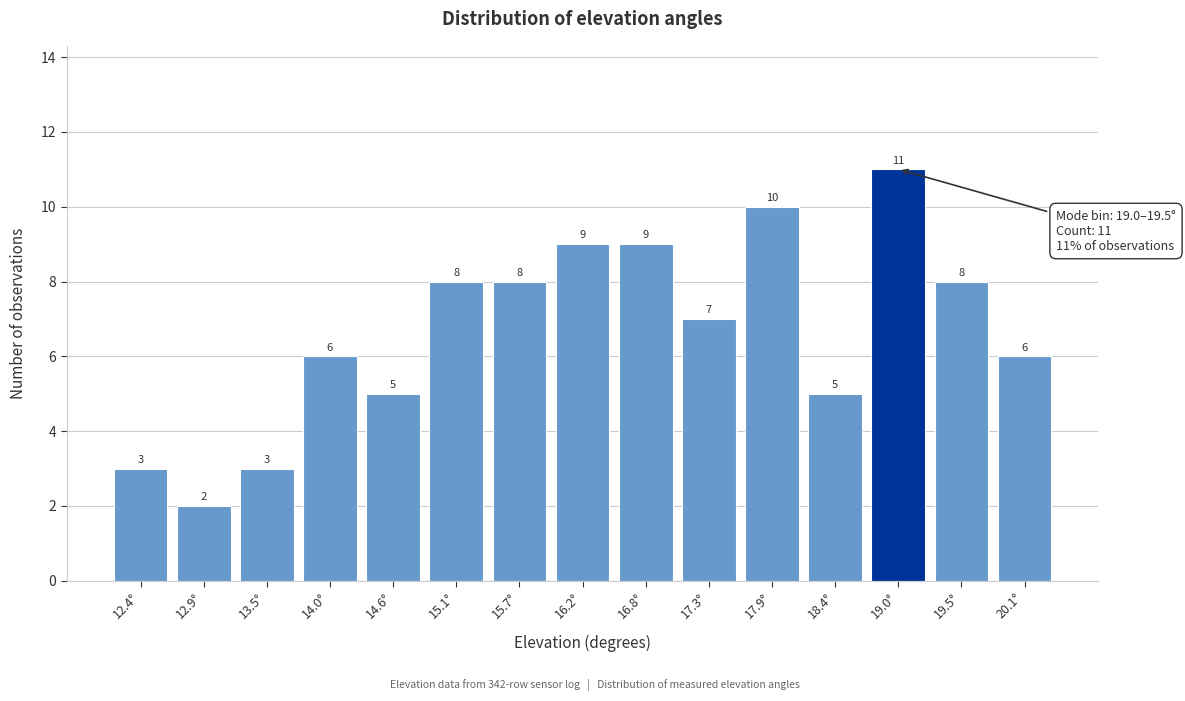

Reading left to right, list all the values displayed in this chart.

12.4°=3	12.9°=2	13.5°=3	14.0°=6	14.6°=5	15.1°=8	15.7°=8	16.2°=9	16.8°=9	17.3°=7	17.9°=10	18.4°=5	19.0°=11	19.5°=8	20.1°=6